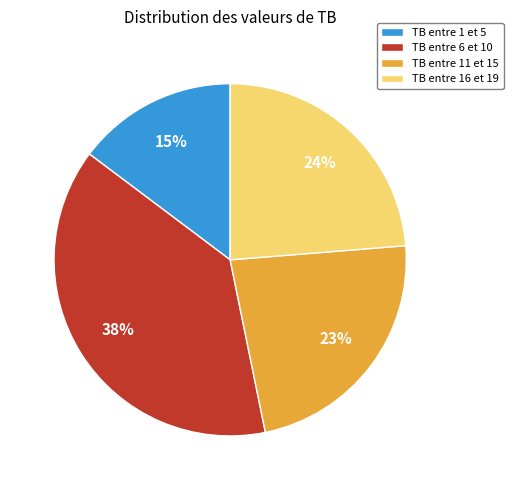

Rank the categories by value from lowest to highest.

TB entre 1 et 5, TB entre 11 et 15, TB entre 16 et 19, TB entre 6 et 10